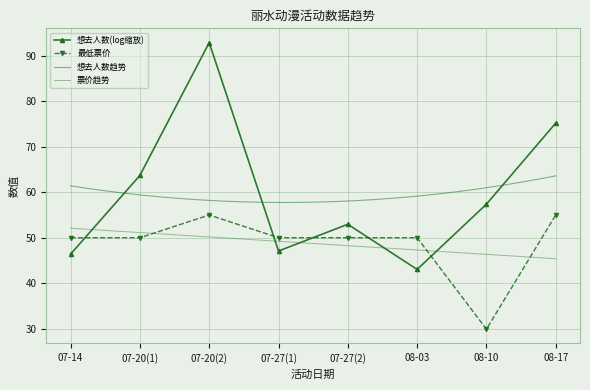

At which category does the data reach its first local peak?

07-20(2)